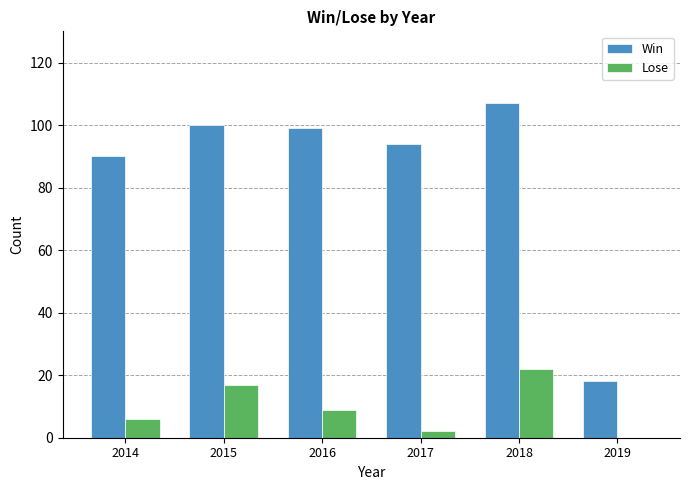

What is the approximate value of Lose at 2018, to the nearest 10?

20